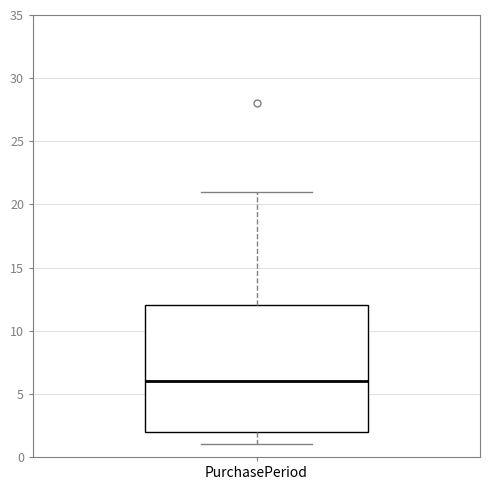

Where is the upper edge of the box for PurchasePeriod on the y-axis? The values are not printed on the chart, so give them approximately, as read against the axis.

12